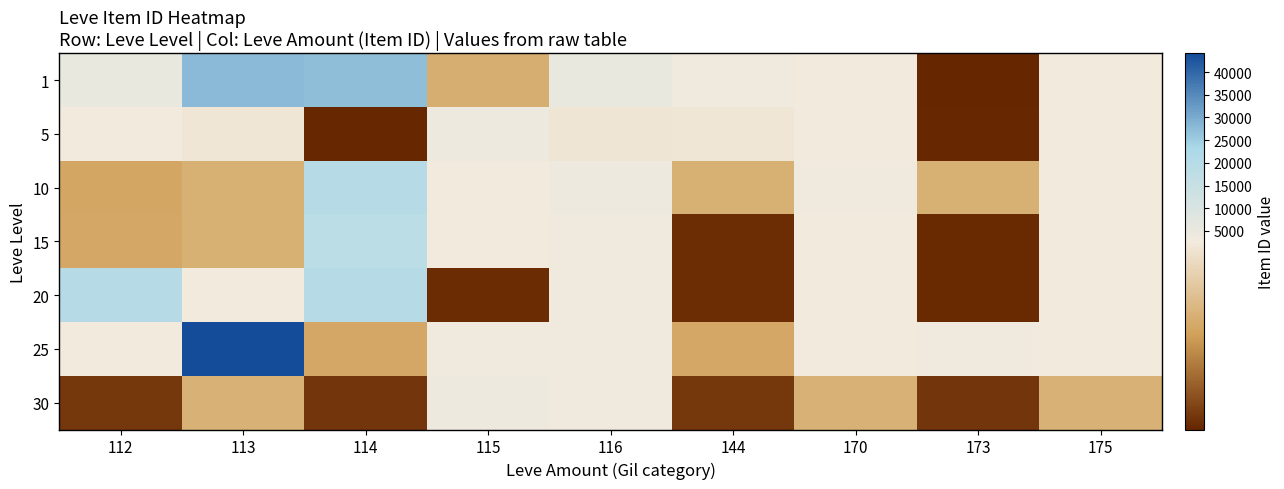

Reading left to right, transcribe all the data shown in this chart.

1: 112=5091	113=27713	114=27125	115=2494	116=5071	144=3011	170=2680	173=2226	175=2673
5: 112=2680	113=2662	114=2230	115=3767	116=2656	144=2662	170=2680	173=2230	175=2673
10: 112=2470	113=2496	114=19533	115=2673	116=3775	144=2495	170=3550	173=2495	175=2673
15: 112=2471	113=2497	114=18363	115=2680	116=3045	144=2241	170=2680	173=2236	175=2673
20: 112=19534	113=2712	114=19533	115=2239	116=3557	144=2241	170=2680	173=2236	175=2673
25: 112=2753	113=44147	114=2473	115=3352	116=3096	144=2473	170=2753	173=3068	175=2753
30: 112=2260	113=2501	114=2257	115=3833	116=3096	144=2260	170=2501	173=2257	175=2501